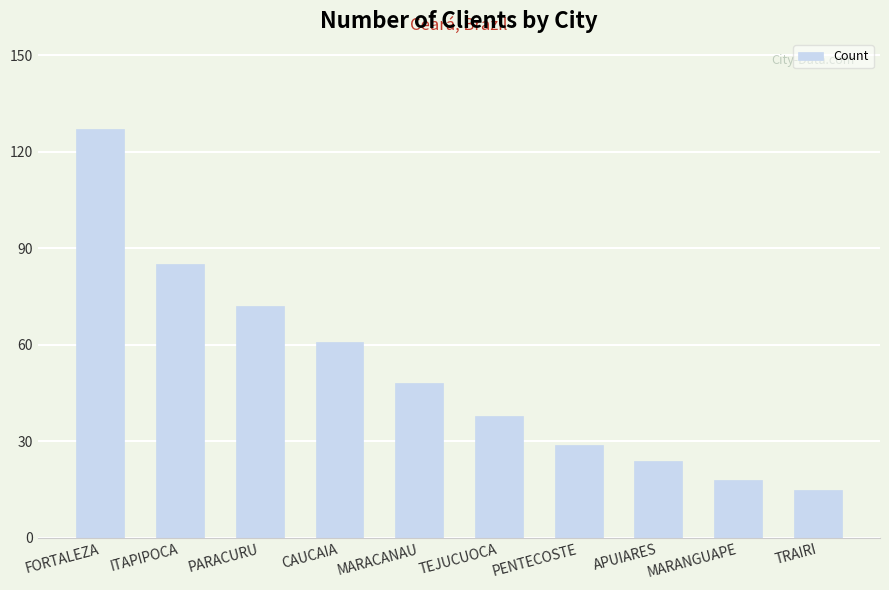

The chart shows a value of 31 at CAUCAIA. True or false?

False